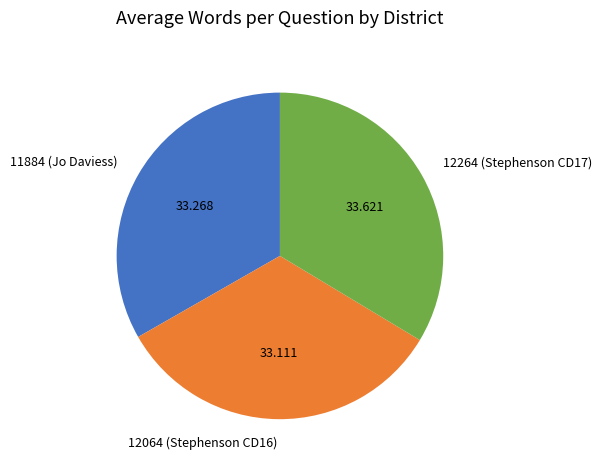

Combined, do 11884 (Jo Daviess) and 12064 (Stephenson CD16) account for over 50%?

Yes